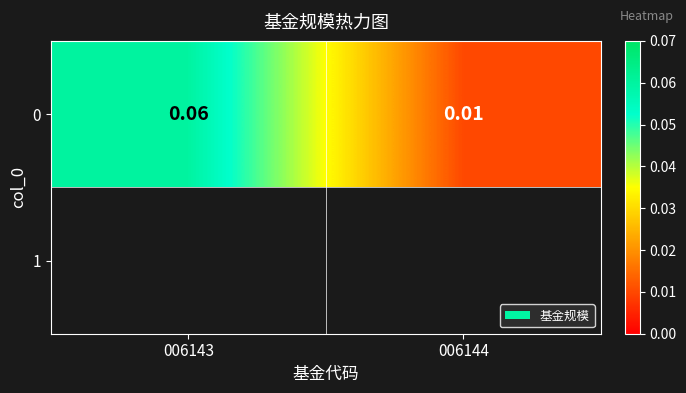

The chart shows a value of 0.1 at 006143. True or false?

False